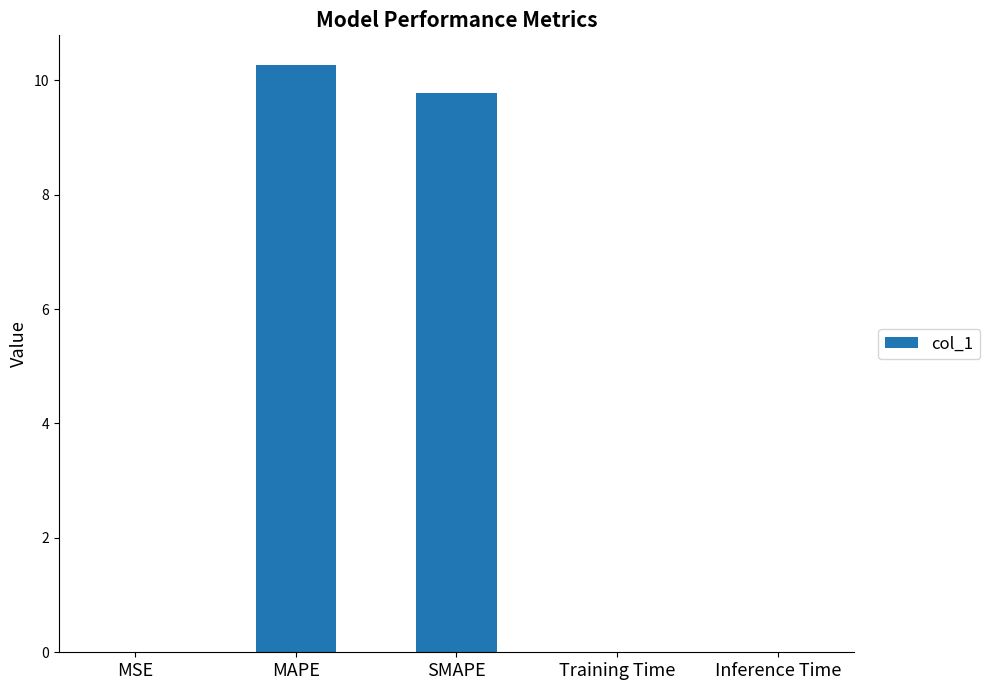

At which label is the value closest to 5?

SMAPE